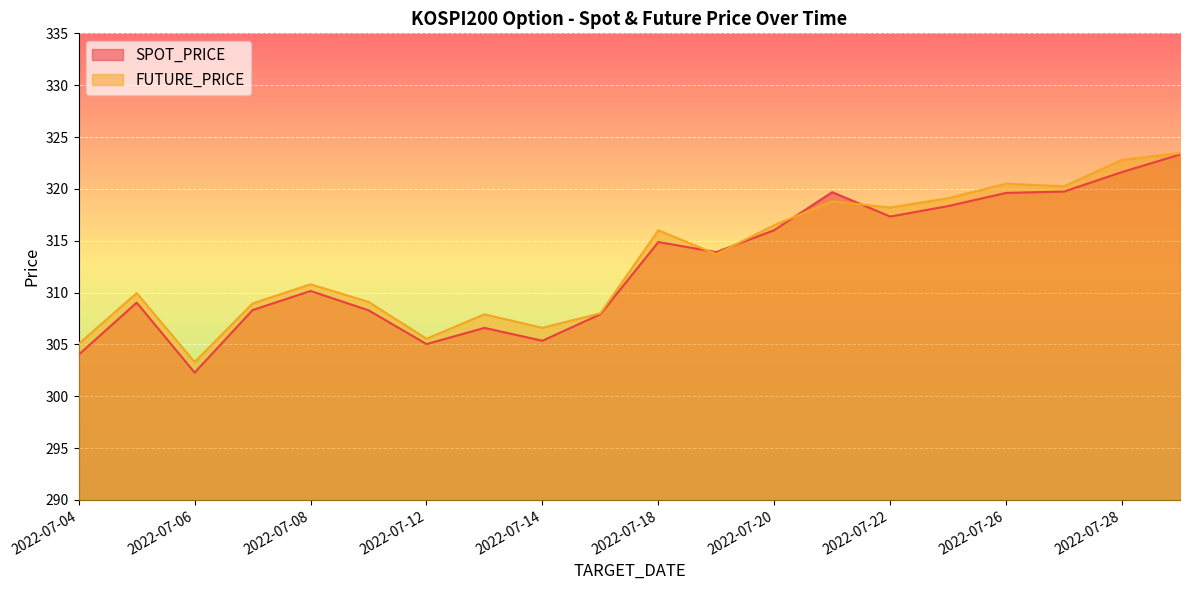

Is it true that FUTURE_PRICE equals 534.6 at 2022-07-12?

False